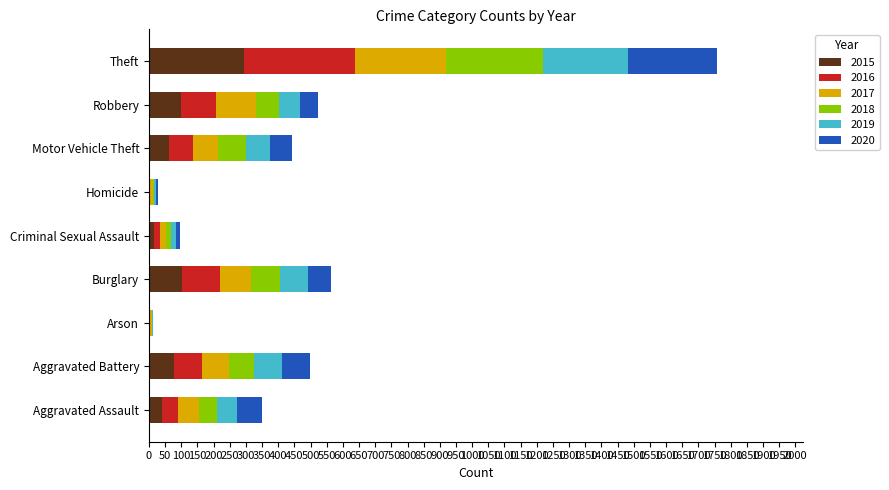

At which category is the sum across all series the highest?

Theft